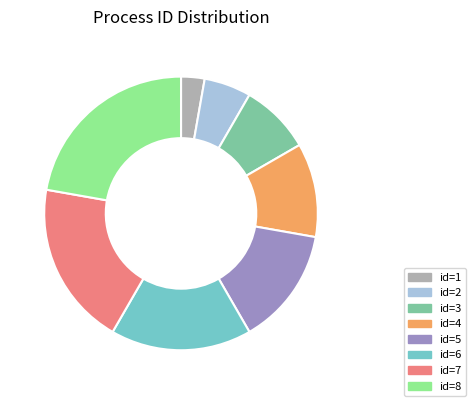

Is there any slice that represents more than half of the pie?

No